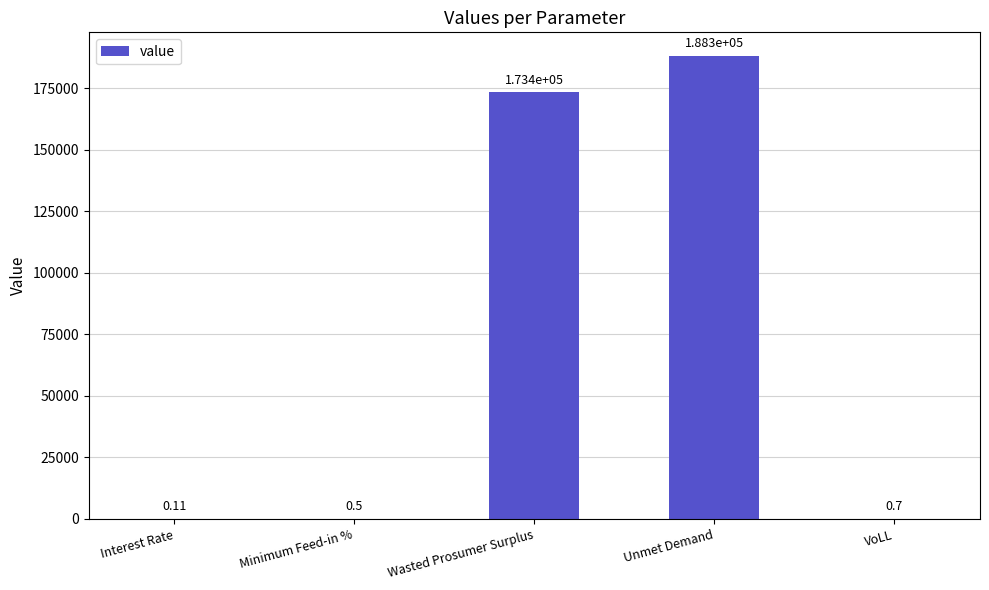

The chart shows a value of 0.7 at VoLL. True or false?

True